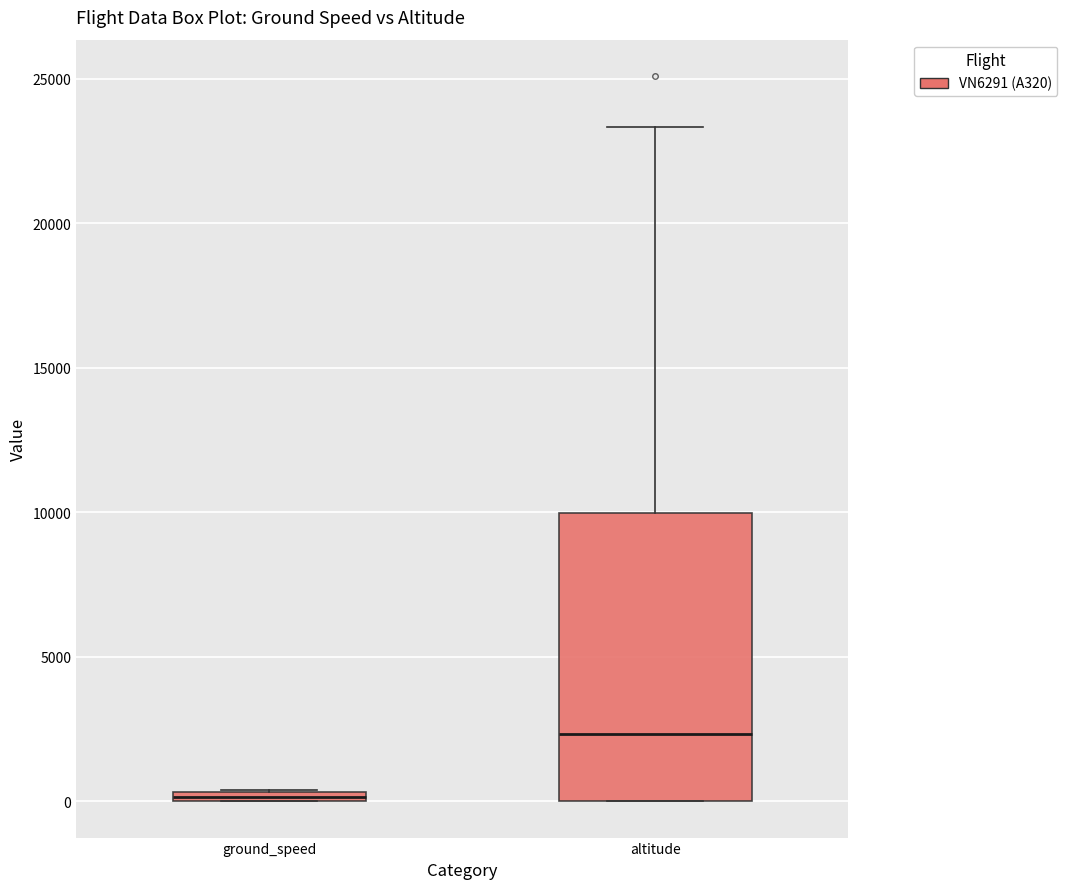

Where is the upper edge of the box for ground_speed on the y-axis? The values are not printed on the chart, so give them approximately, as read against the axis.

500